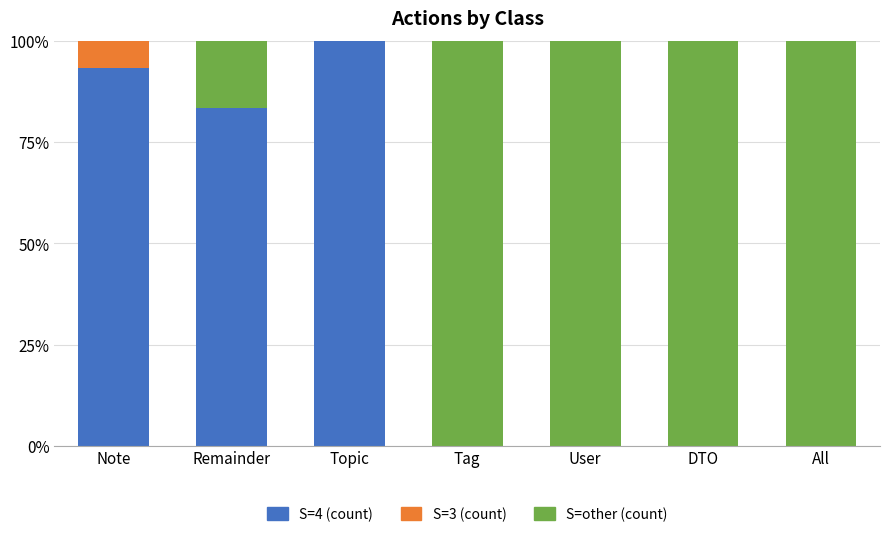

What is the sum of all S=4 (count) values?

276.7